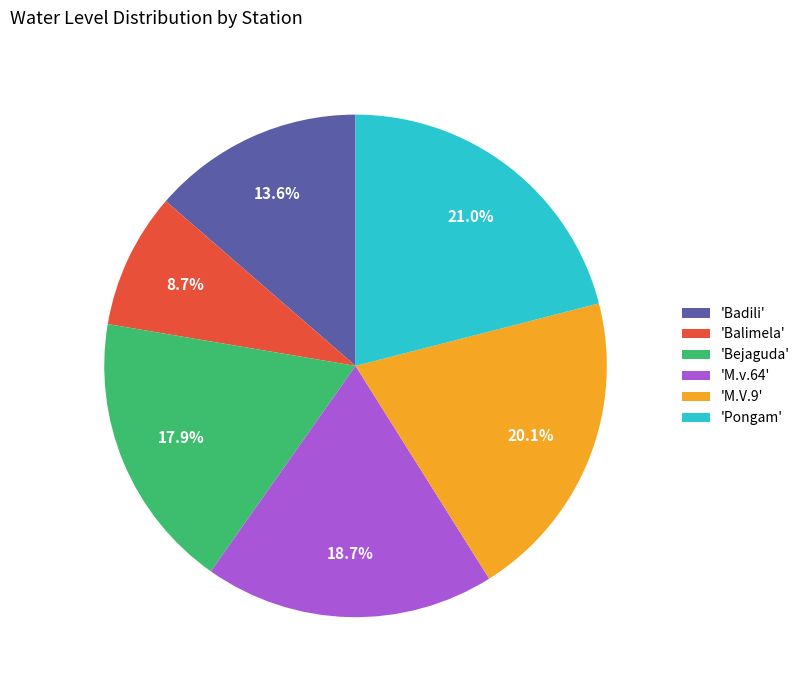

Which has a higher value, 'Pongam' or 'Badili'?

'Pongam'